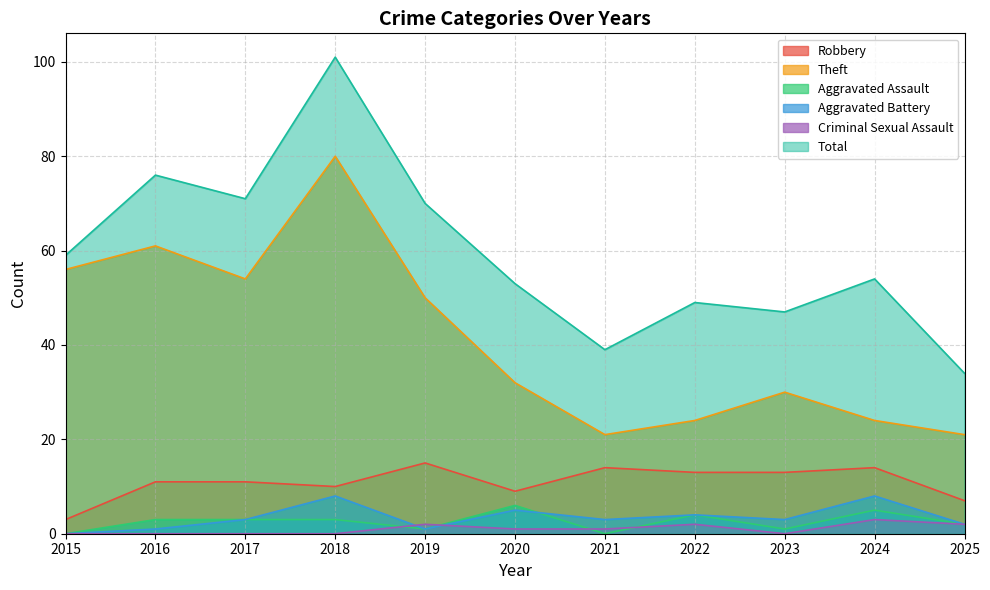

Is the value of Aggravated Assault at 2017 greater than the value of Total at 2025?

No